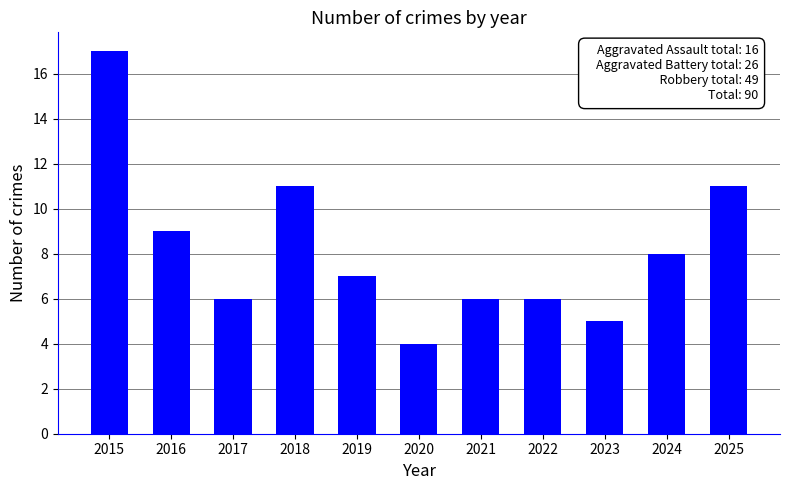

The chart shows a value of 11 at 2025. True or false?

True